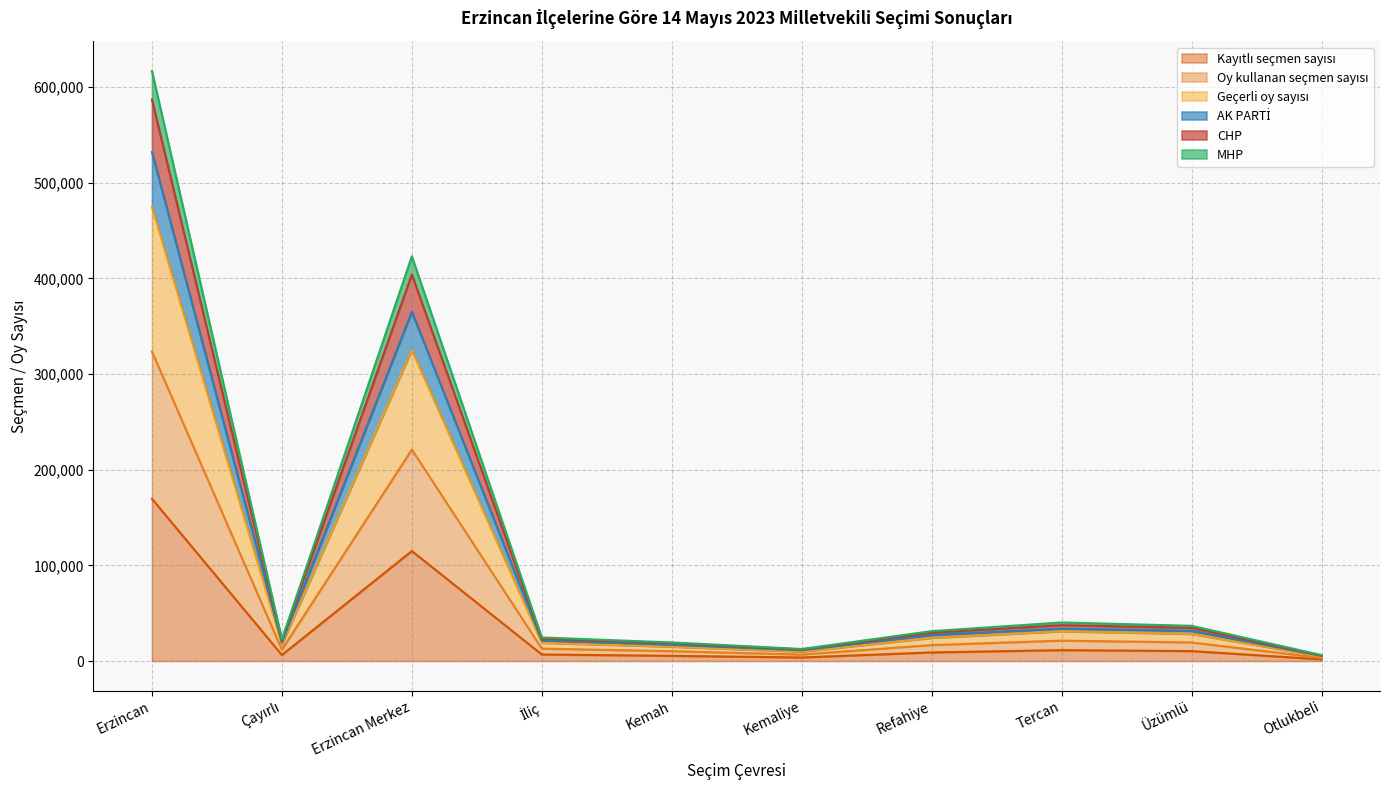

True or false: AK PARTİ and Oy kullanan seçmen sayısı cross at least once.

False